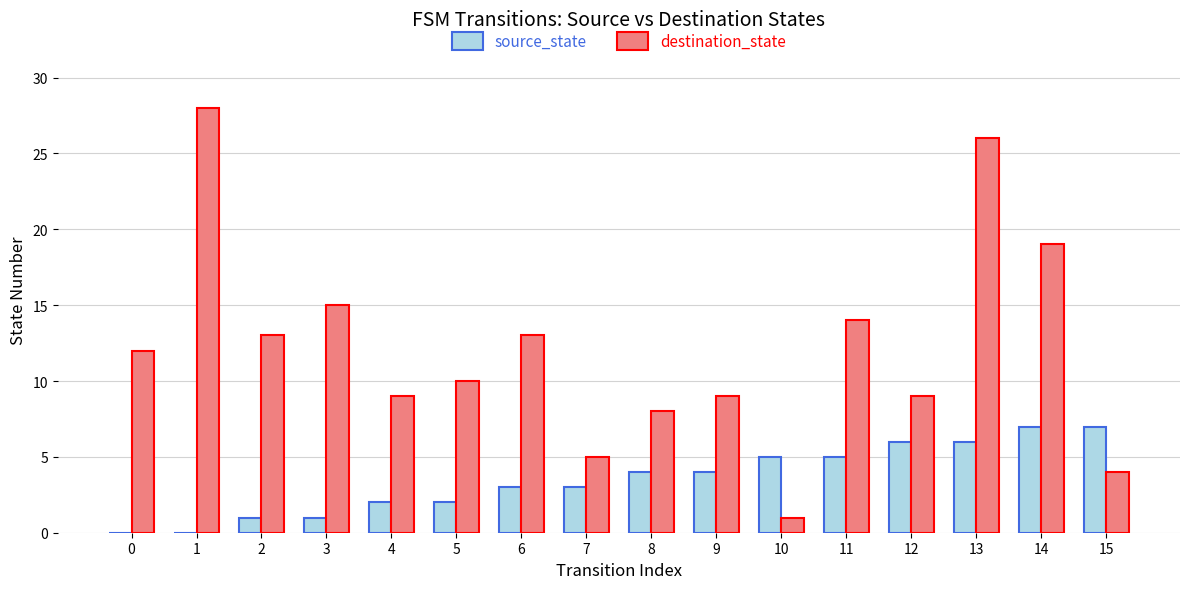

How many groups of bars are there?

16